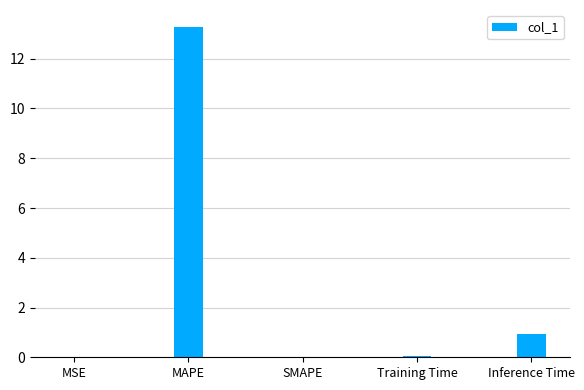

What is the sum of all values?

14.3